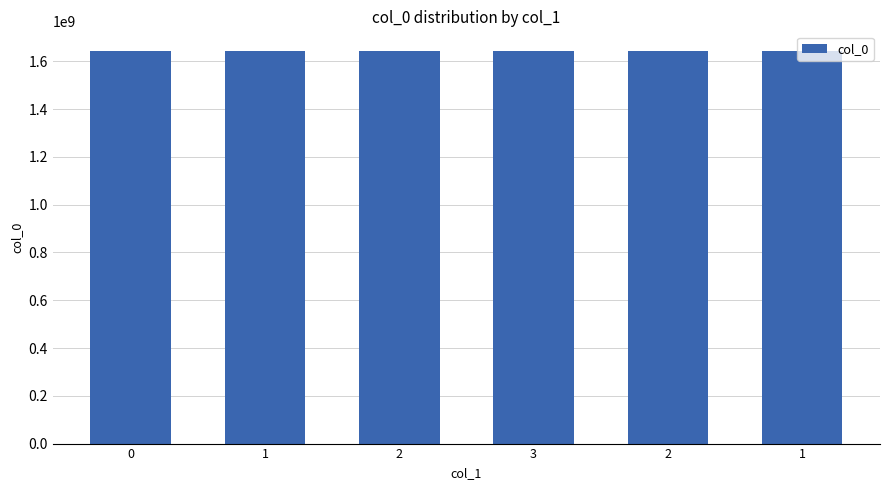

How many data points are less than 1642014242?

3